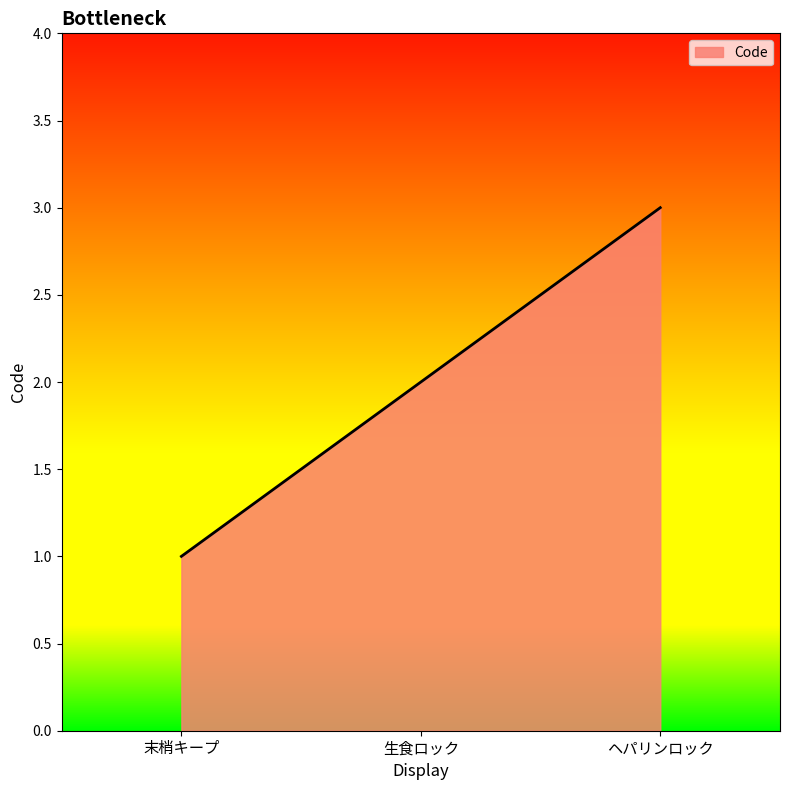

The value at 生食ロック is 2. True or false?

True